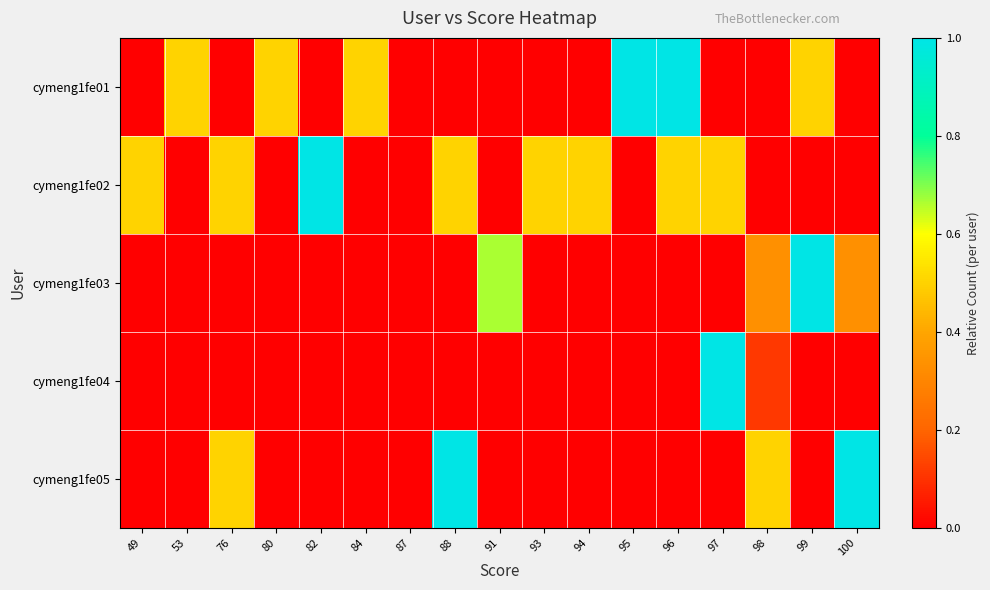

At which category is the sum across all series the highest?

88